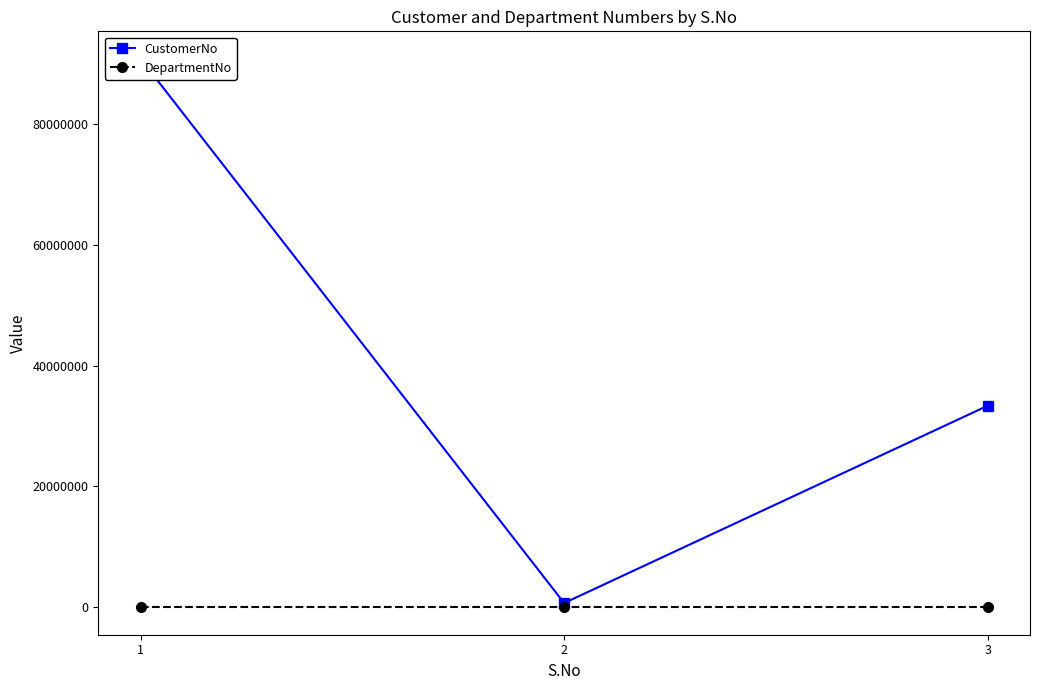

At which label does CustomerNo reach its minimum?

2